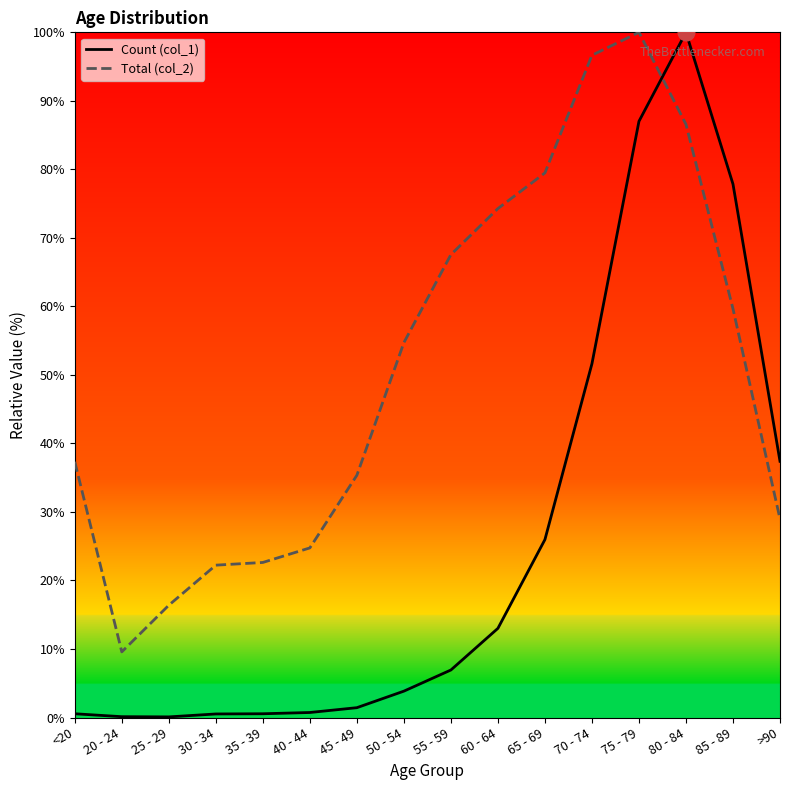

What are all the series names shown in the legend?

Count (col_1), Total (col_2)